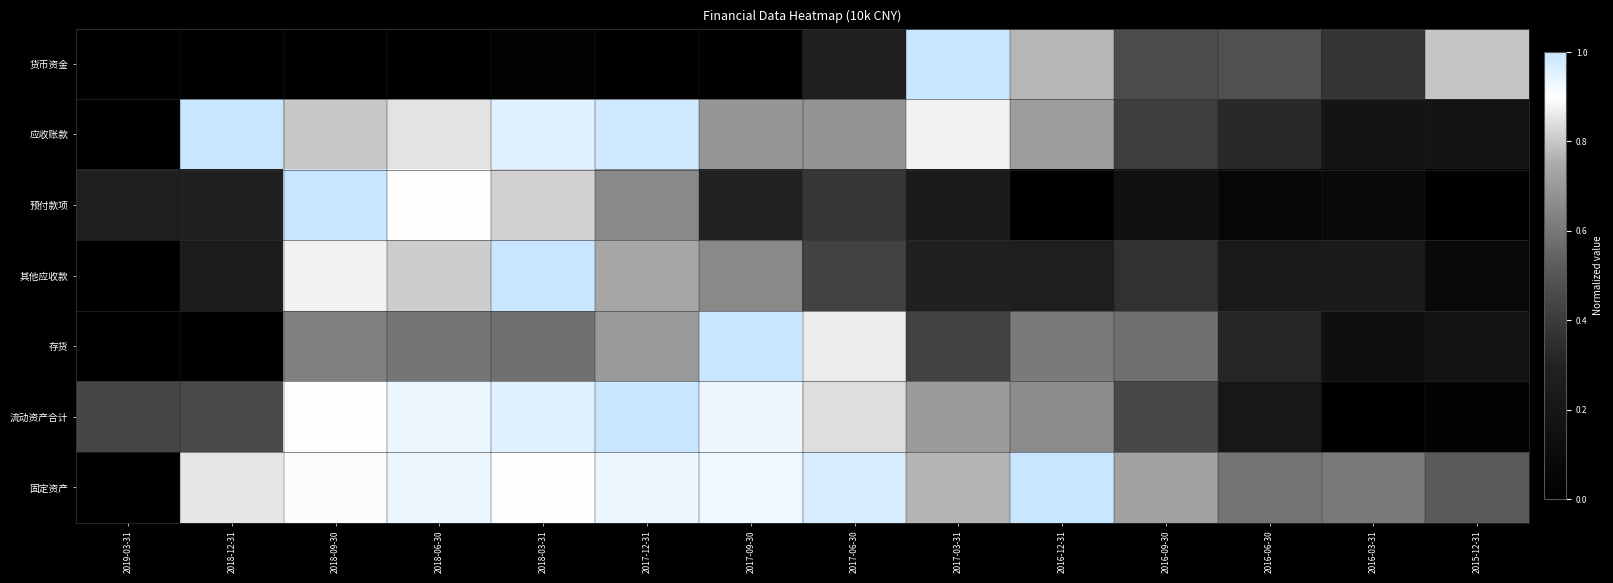

Which series has the largest total across all categories?

固定资产